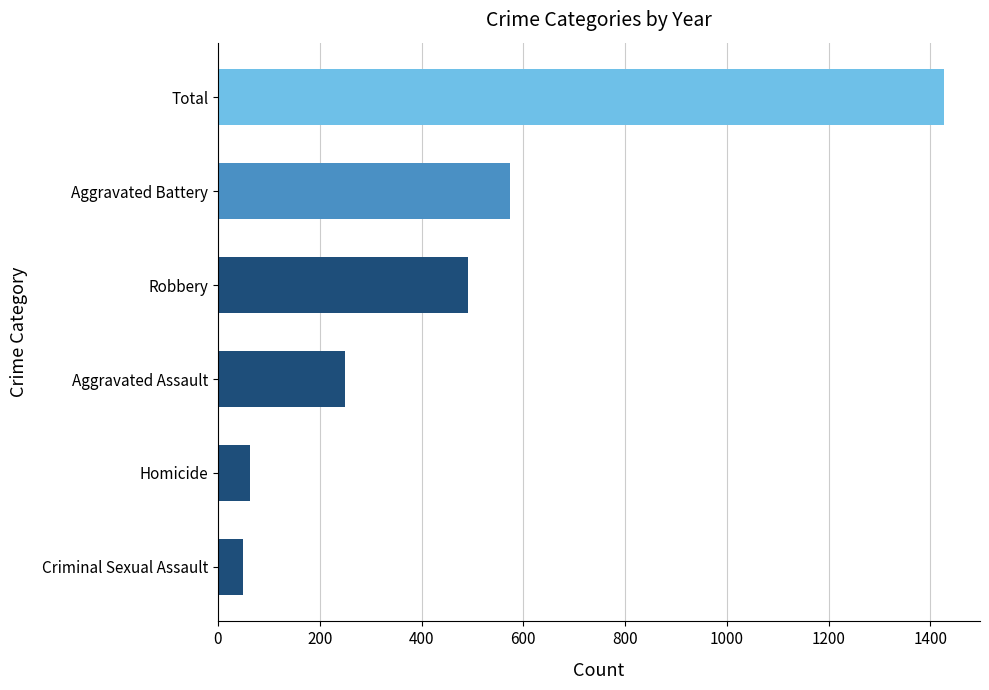

Is it true that the value at Homicide is 63?

True